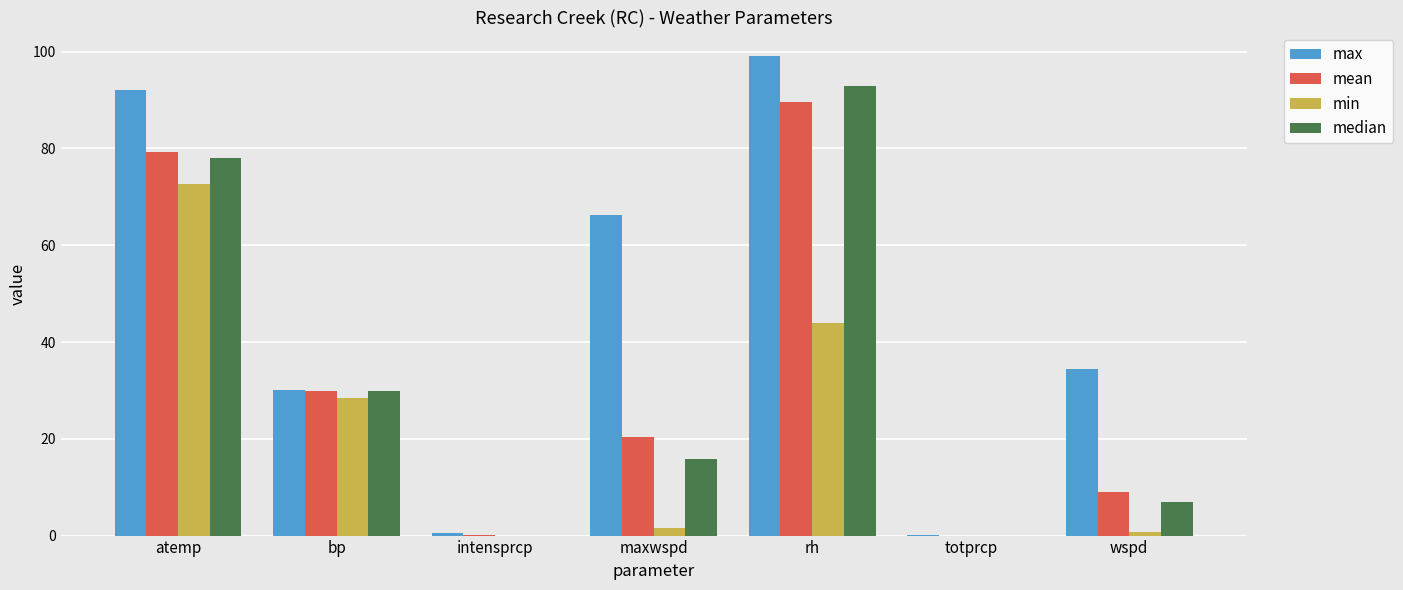

What is the maximum value shown in the chart?

99.0